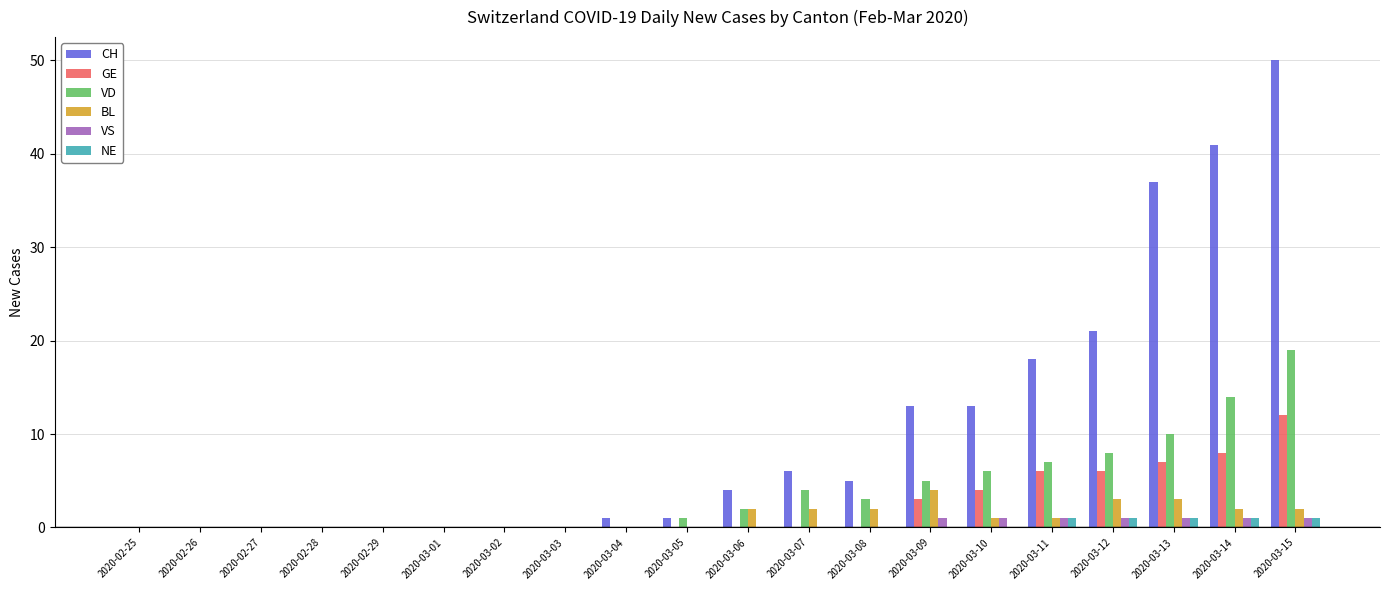

Which label corresponds to the largest value in the chart?

2020-03-15